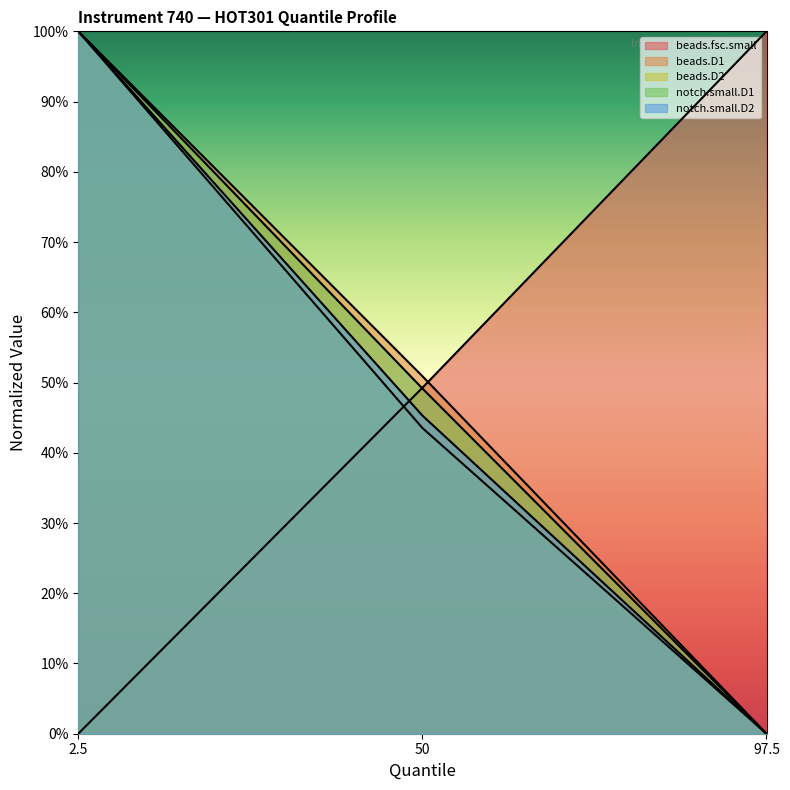

Which category has the lowest value in the beads.fsc.small series?

97.5